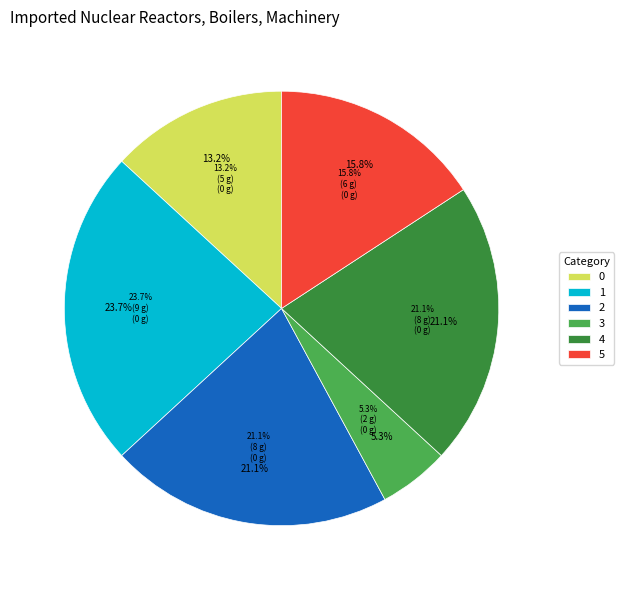

What percentage do 0 and 5 together represent?

28.9%